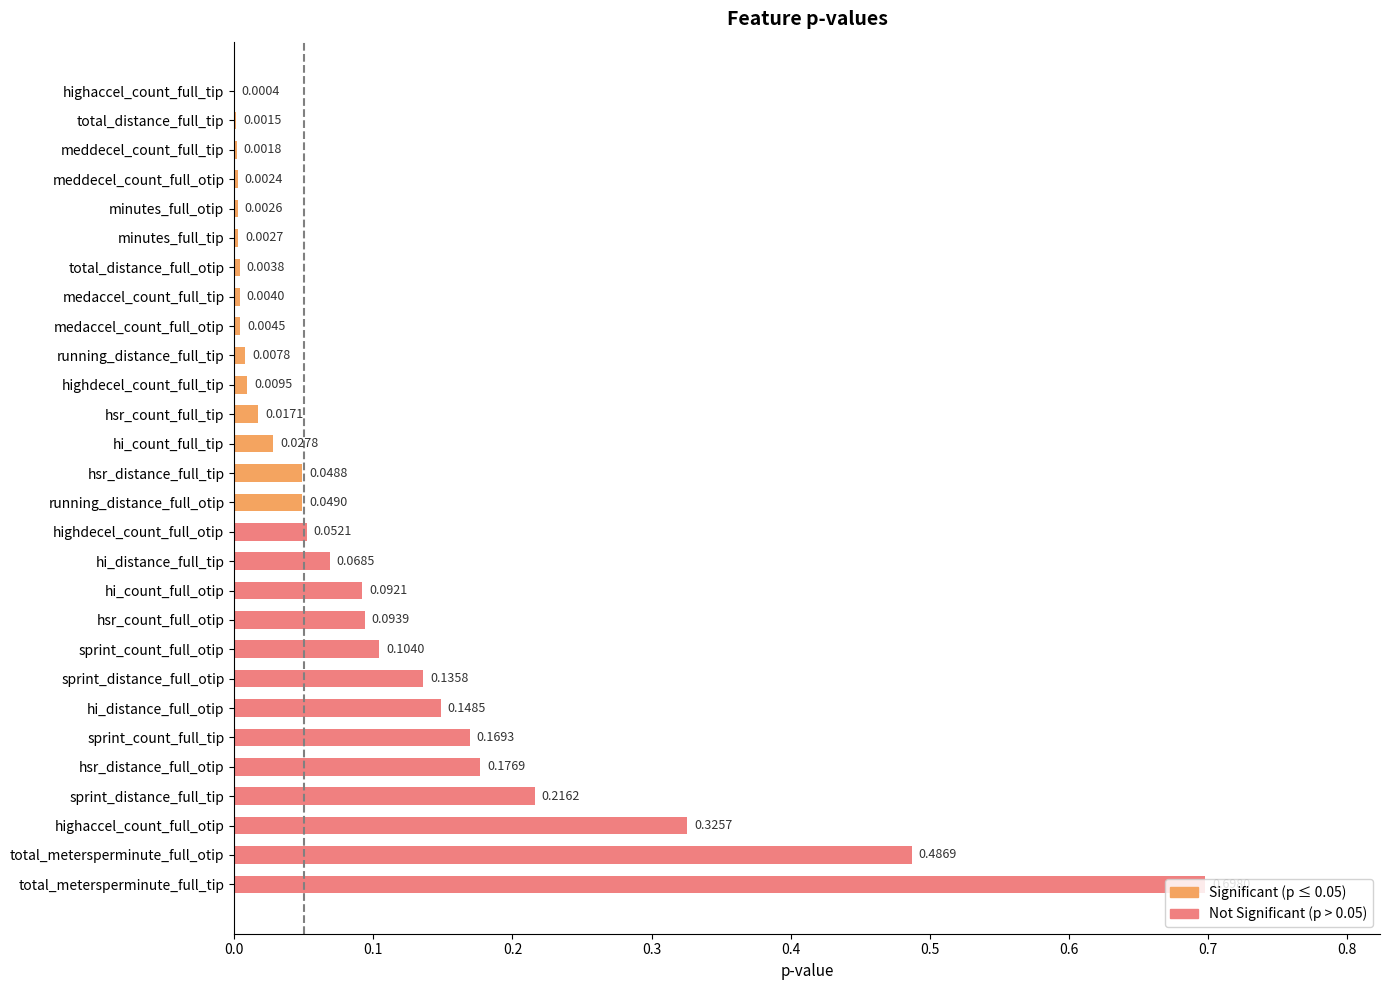

Which category has the highest value across all series?

total_metersperminute_full_tip